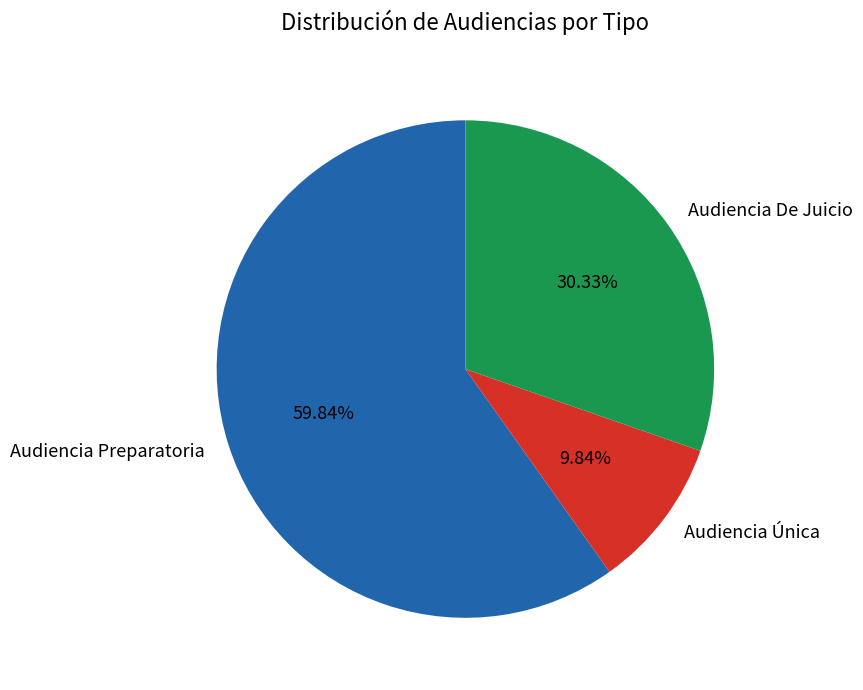

To the nearest percent, what percentage of the pie is Audiencia Única?

10%